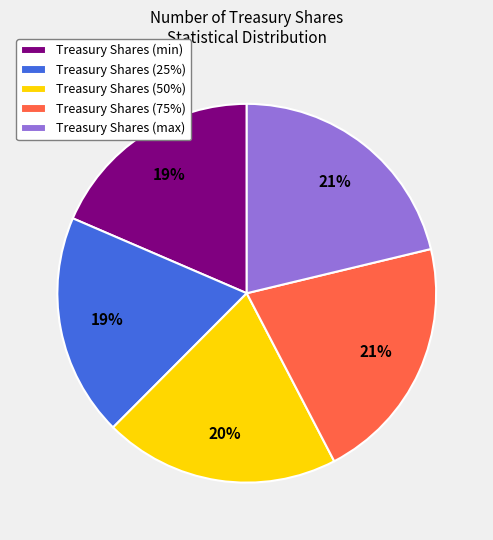

Combined, do Treasury Shares (min) and Treasury Shares (75%) account for over 50%?

No